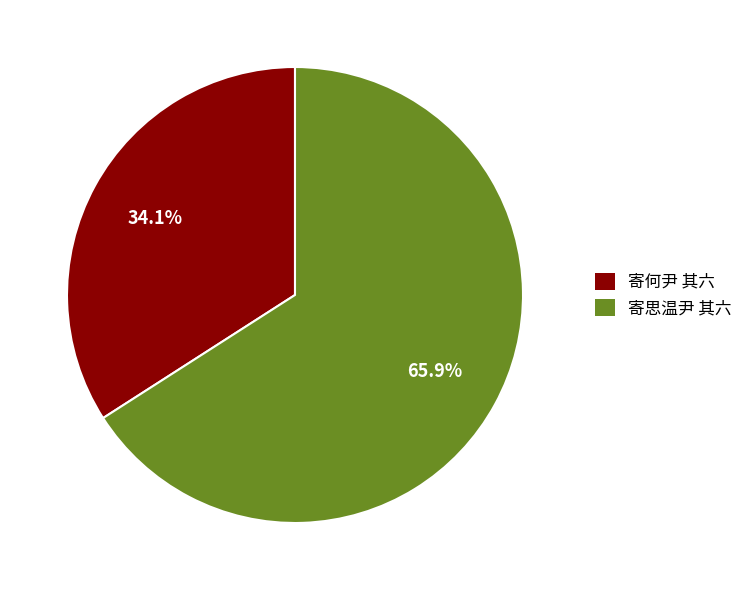

Is there a majority slice in this chart?

Yes